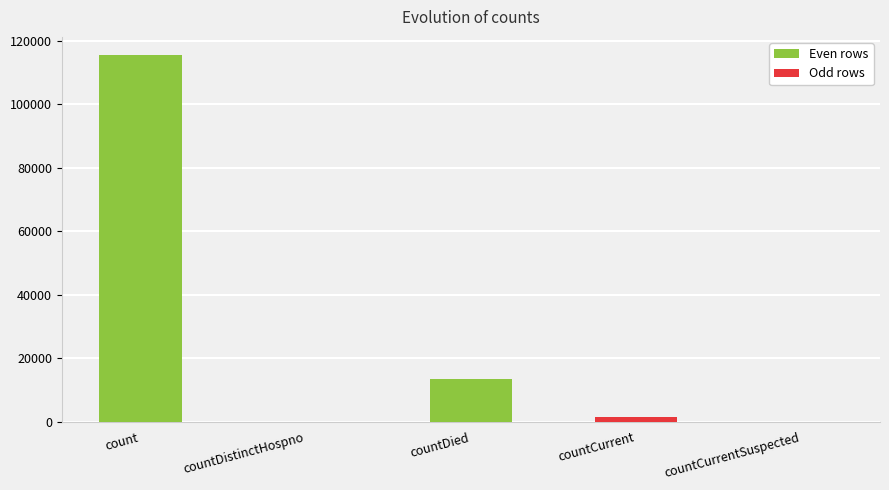

Between countCurrent and count, which is larger?

count